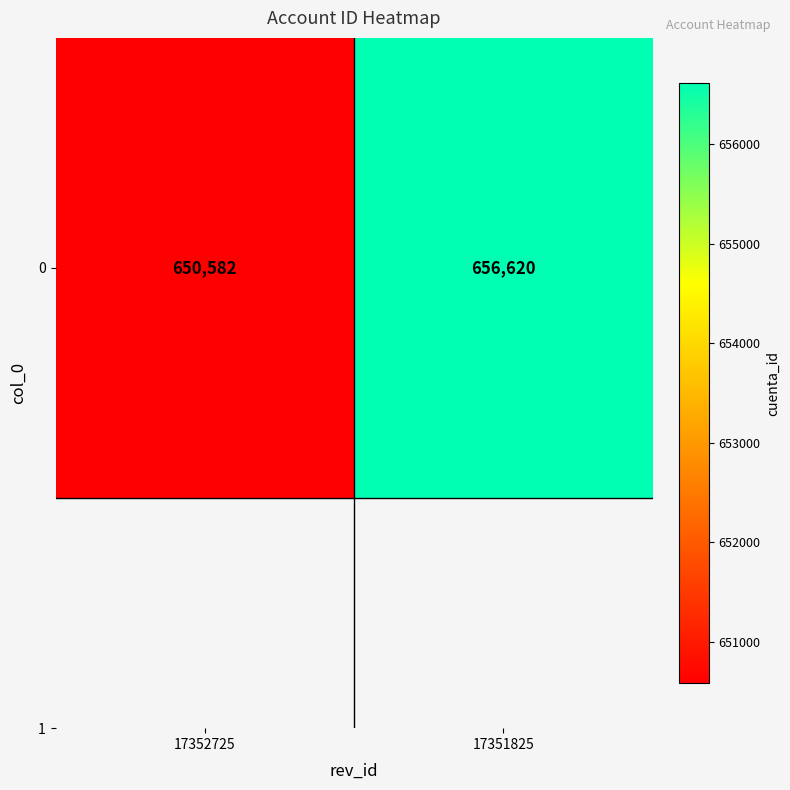

What is the average value?

653601